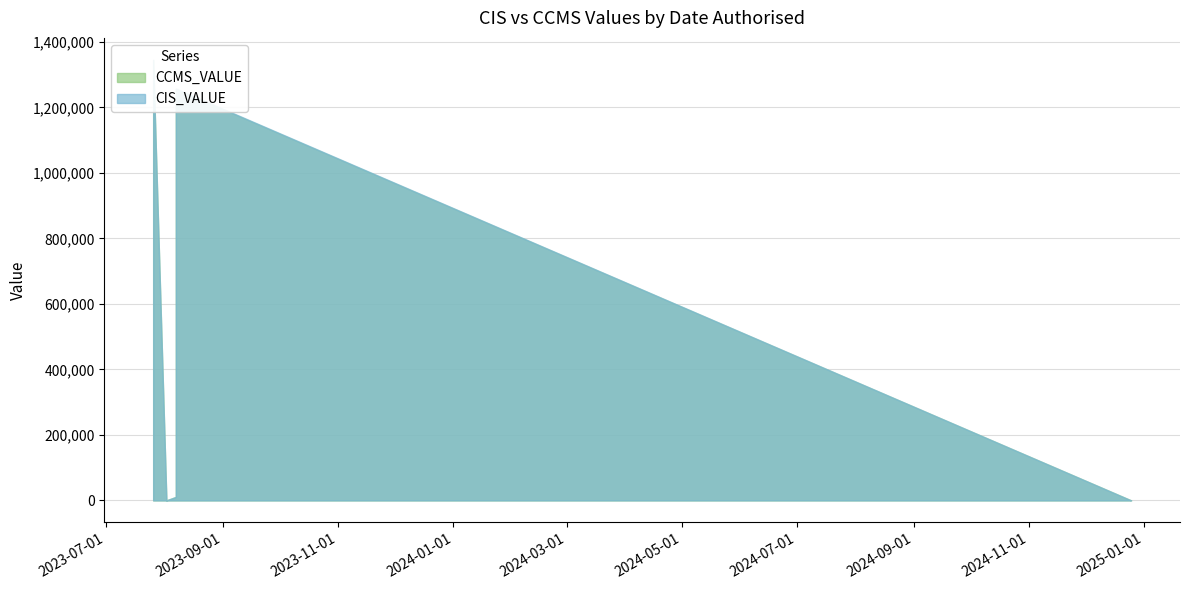

What is the minimum value shown in the chart?

2.0